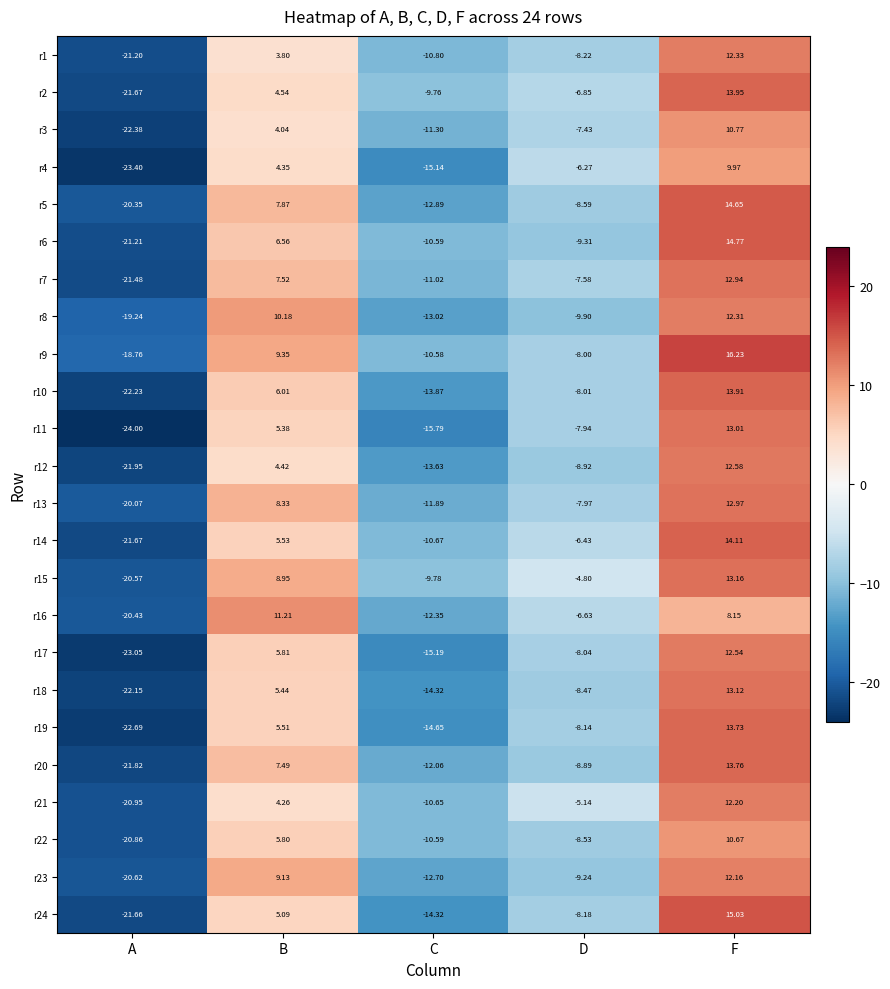

Where is r6 nearest to the value -3?

D